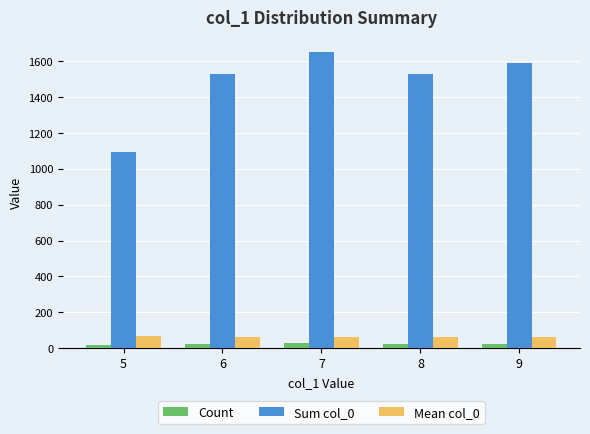

The value of Count at 7 is 26.0. True or false?

True